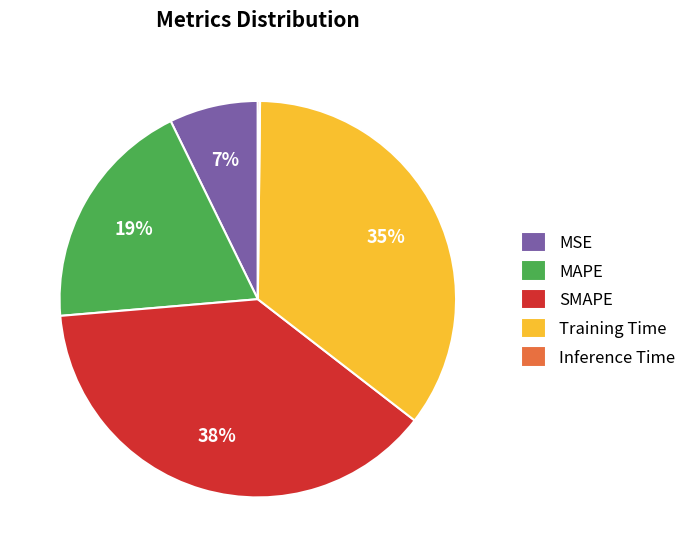

To the nearest percent, what portion does Training Time represent?

35%